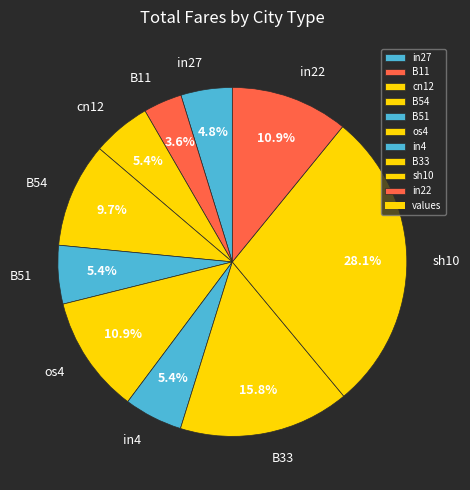

Is sh10 the majority of the pie?

No